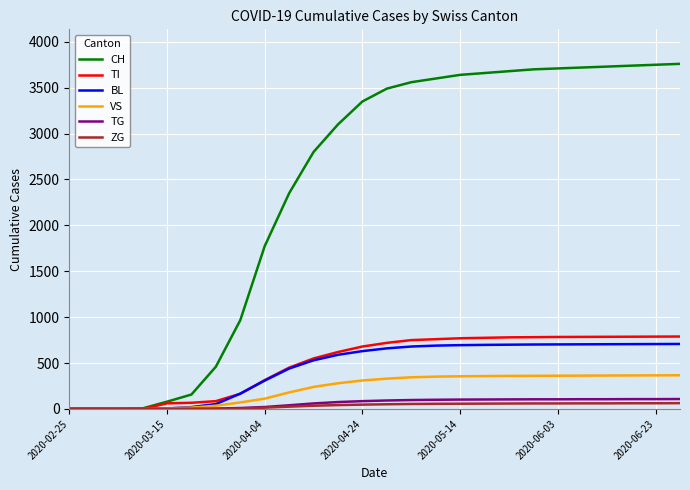

Which series has the largest range (max minus min)?

CH